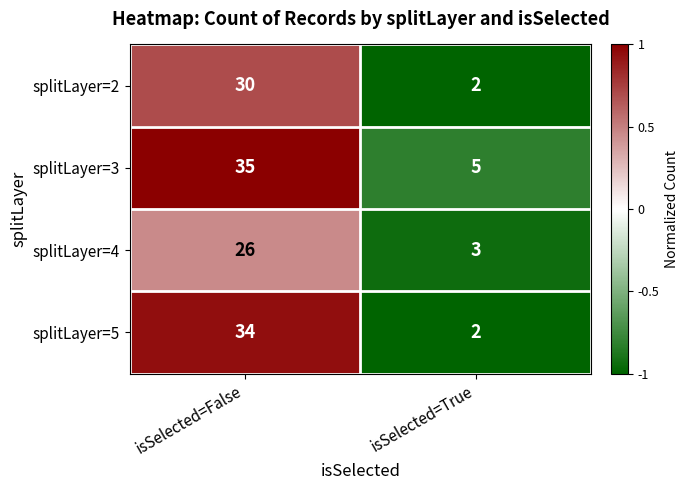

Reading left to right, transcribe all the data shown in this chart.

splitLayer=2: 30	2
splitLayer=3: 35	5
splitLayer=4: 26	3
splitLayer=5: 34	2